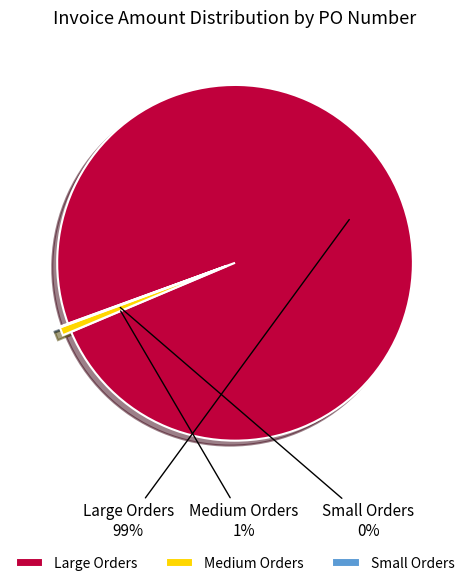

Which category accounts for the majority?

Large Orders